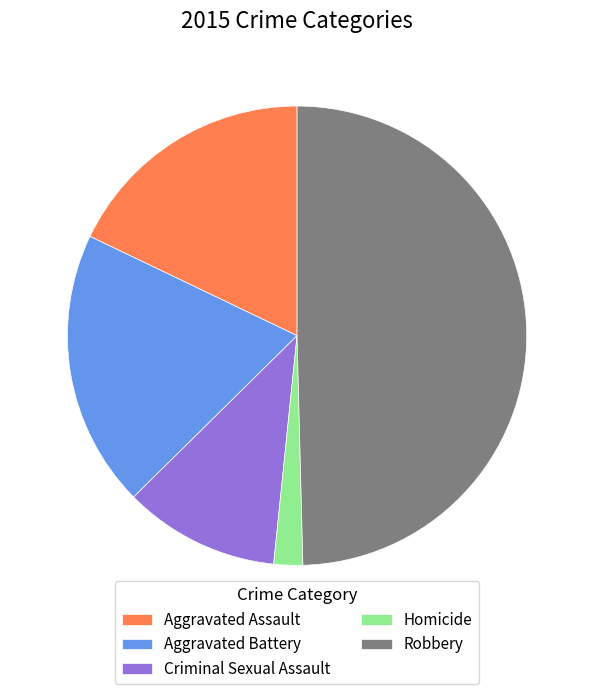

Combined, do Aggravated Assault and Aggravated Battery account for over 50%?

No